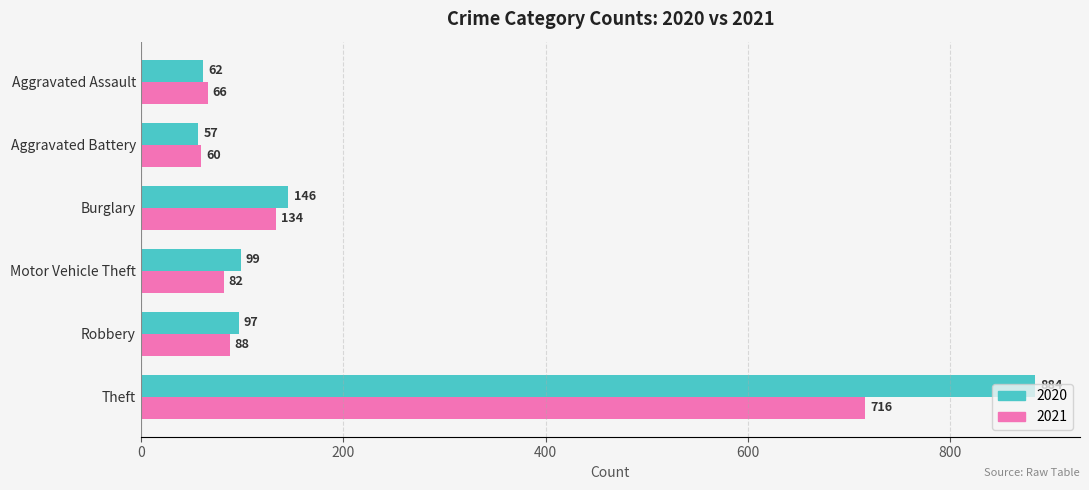

What is the minimum value for 2020?

57